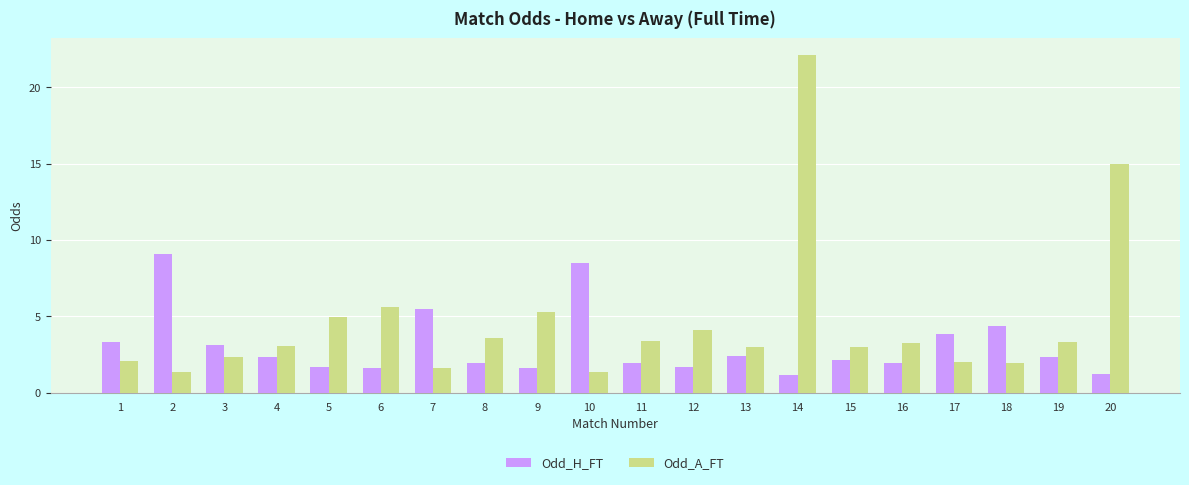

How many categories are shown in the chart?

20